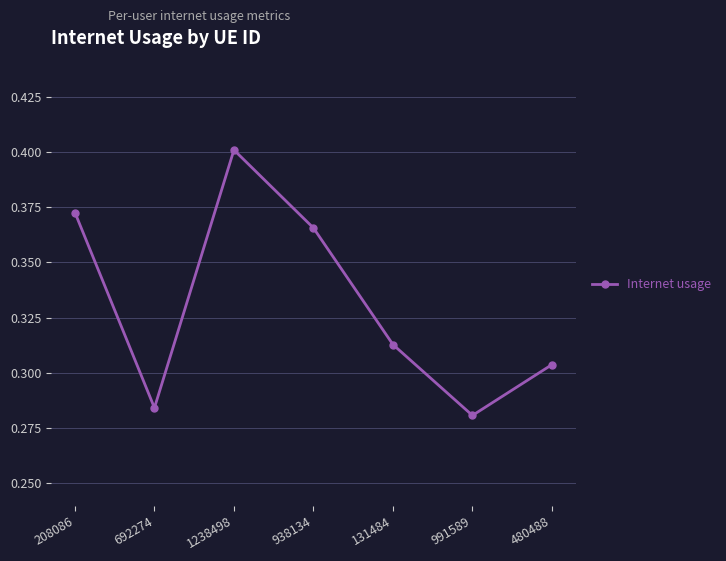

What is the sum of all values?

2.3